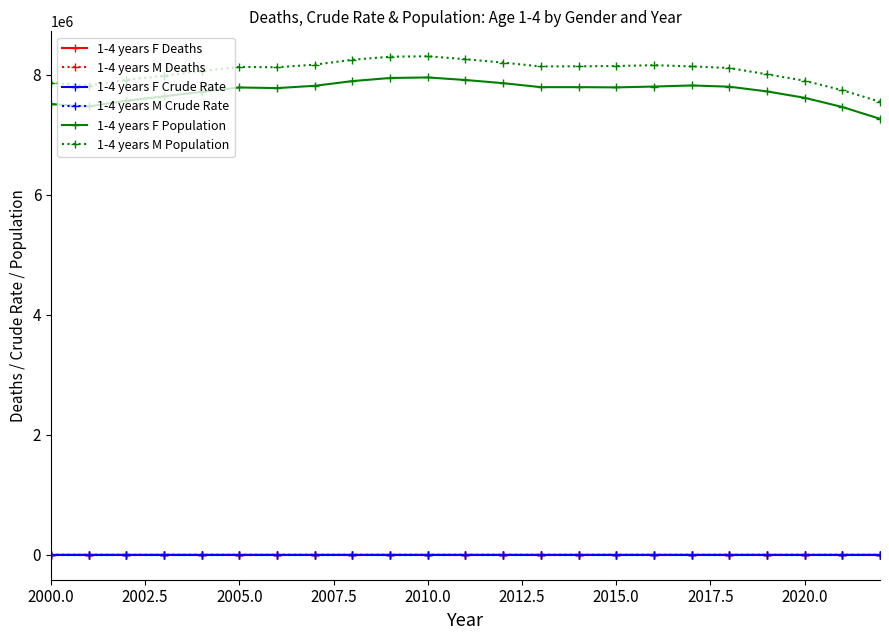

At how many categories does at least one series exceed 717014?

23